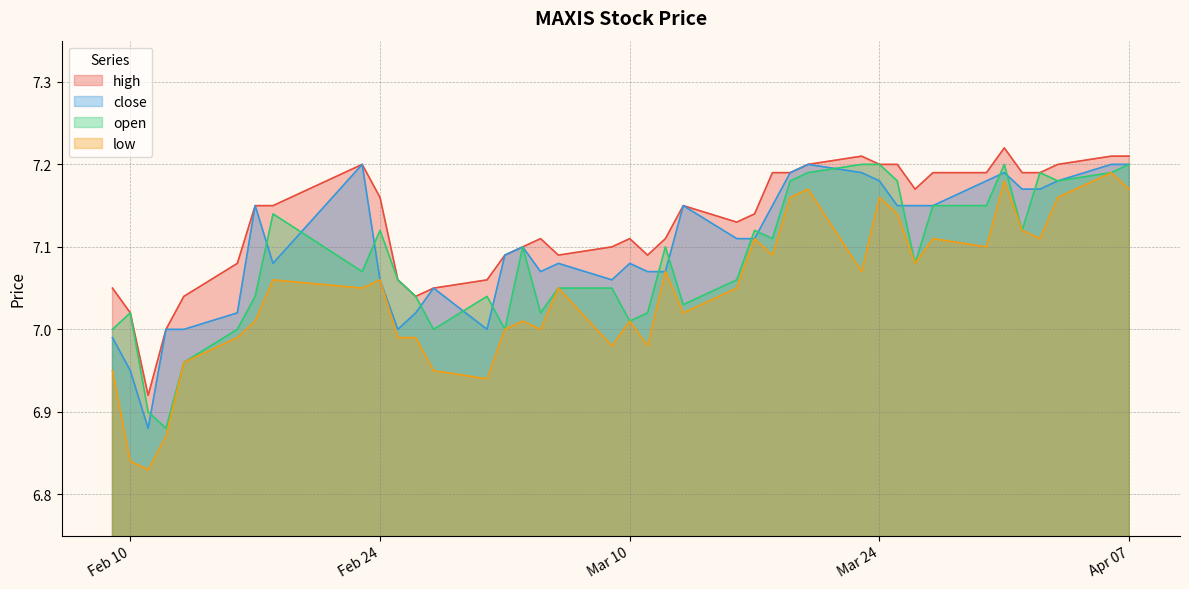

Which series has the largest total across all categories?

high